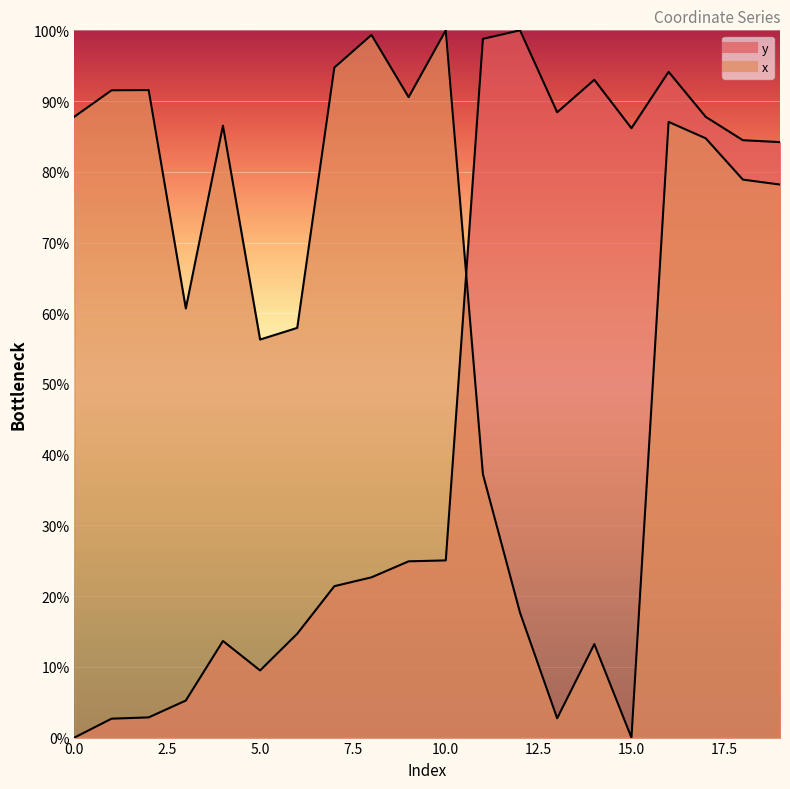

What is the value of the y point at the 13th from the left?

100.0